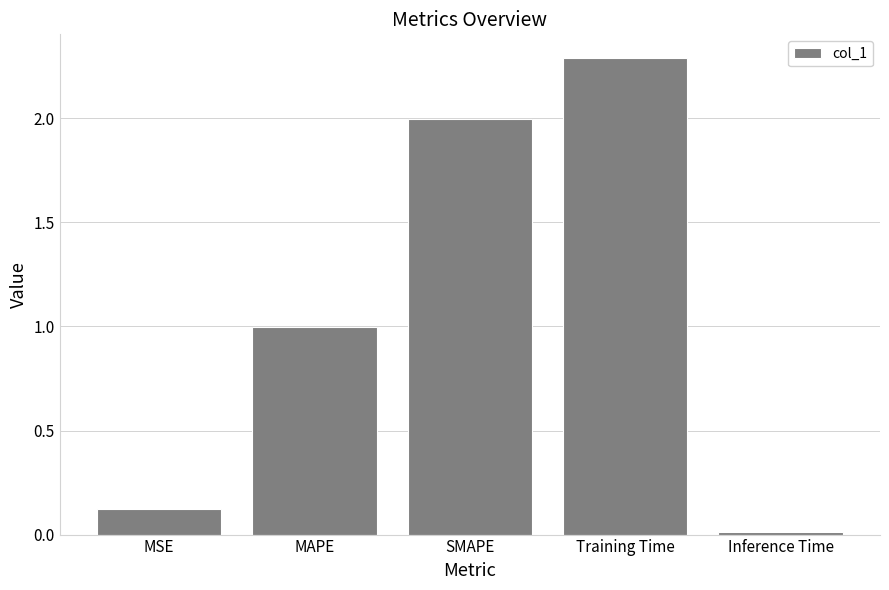

What is the sum of the values at Inference Time and Training Time?

2.3